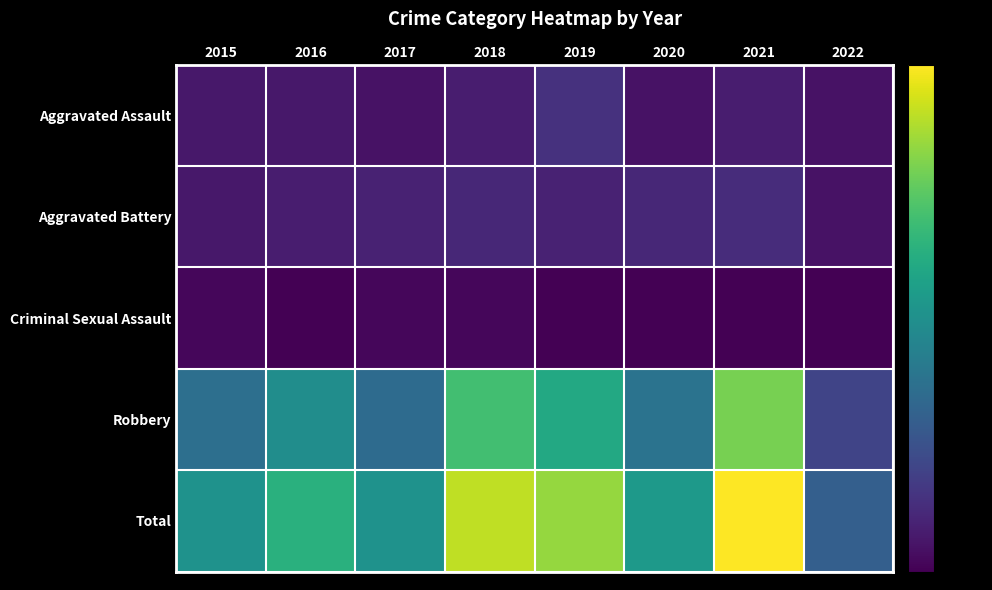

Which series has the largest total across all categories?

Total